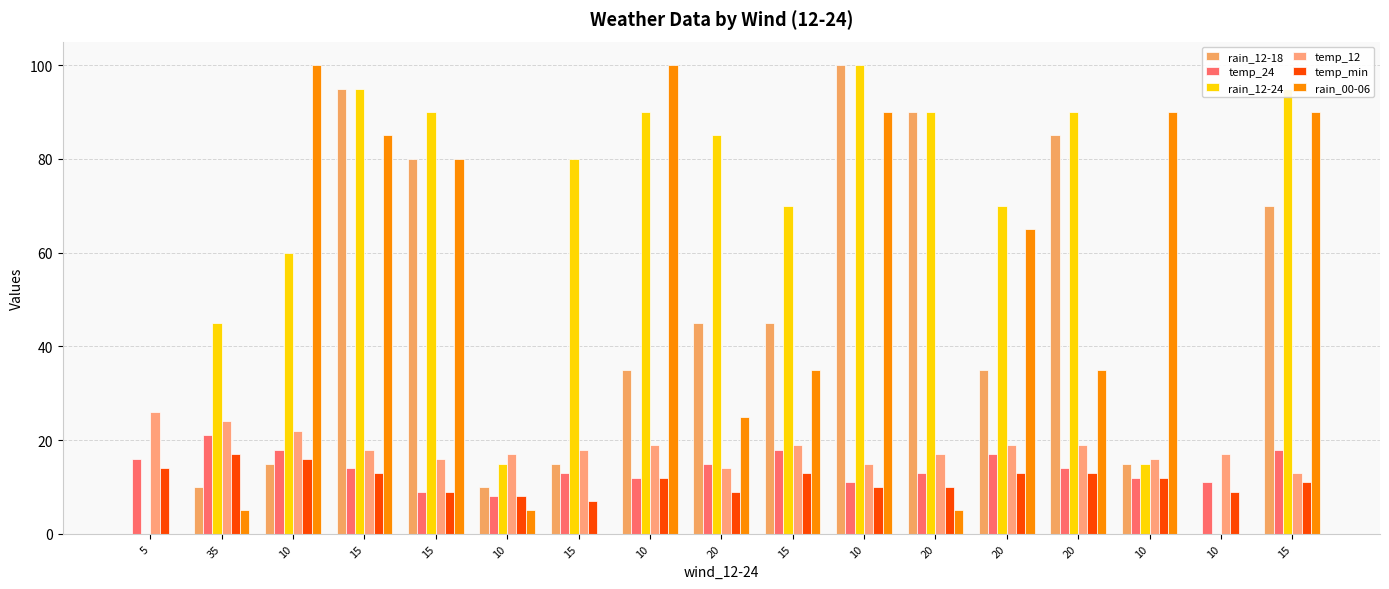

What is the difference between the temp_24 values at 35 and 20?

8